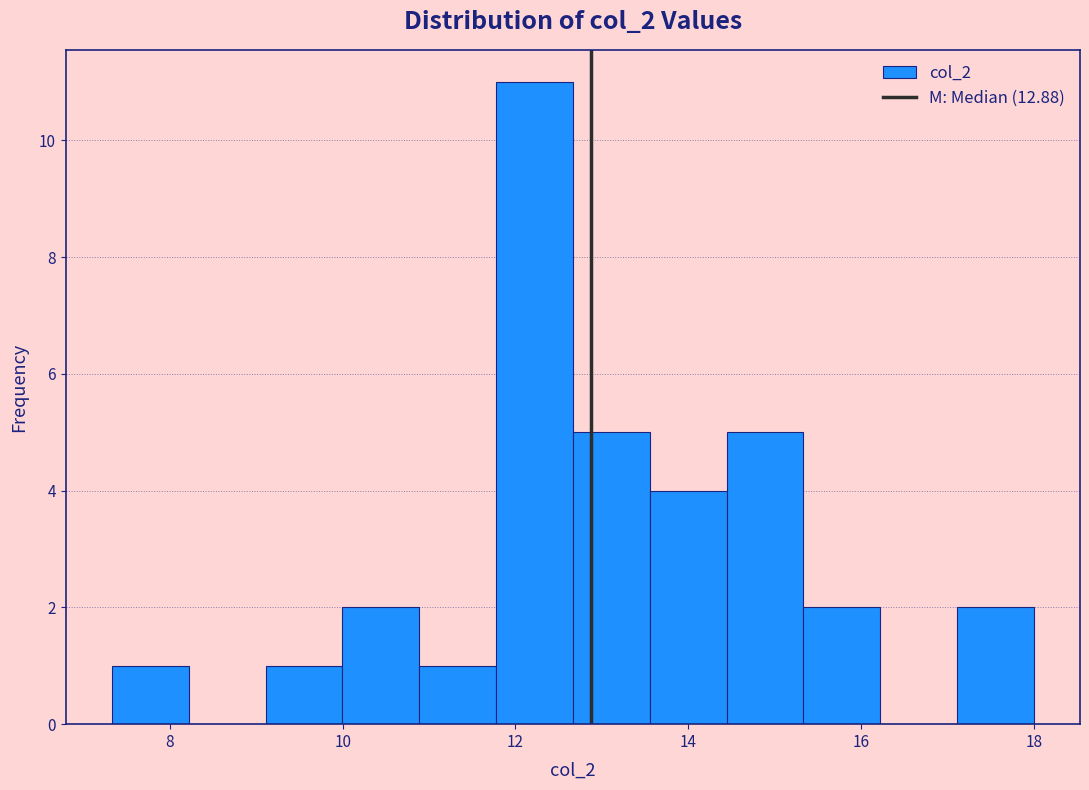

What is the height of the bar covering 10.8 to 11.8 on the x-axis? Neither the bar edges nor the heights are printed on the chart, so give them approximately, as read against the axes.

1